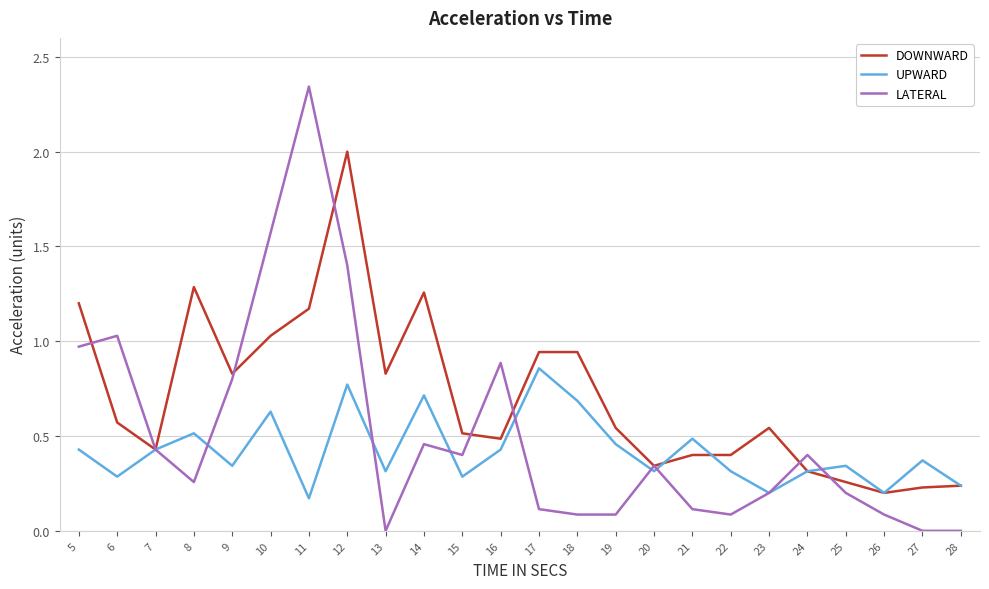

What are all the series names shown in the legend?

DOWNWARD, UPWARD, LATERAL